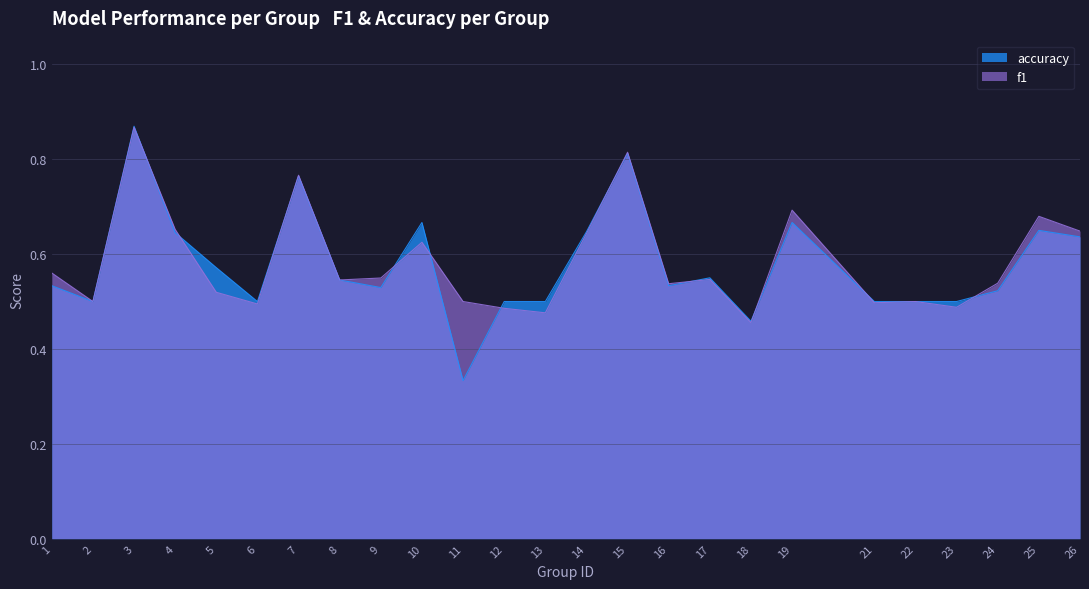

Which series changed the most between 14 and 26?

accuracy